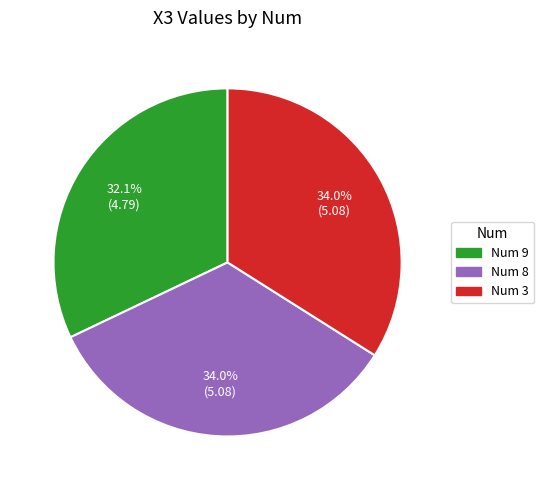

To the nearest percent, what is the average slice percentage?

33%